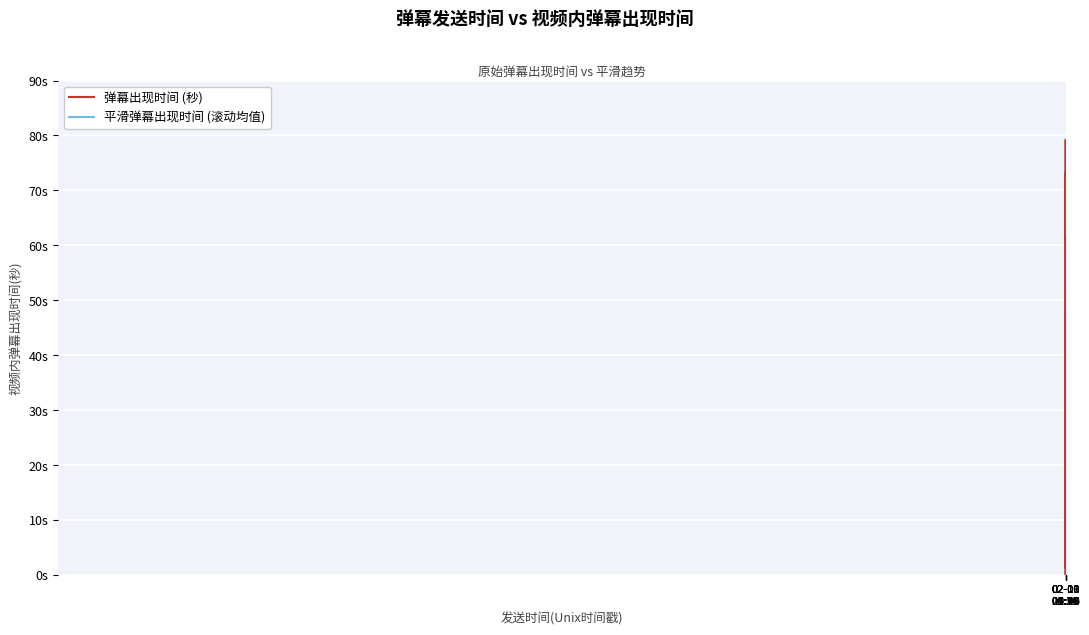

Is this an area chart (filled region under the line)?

Yes